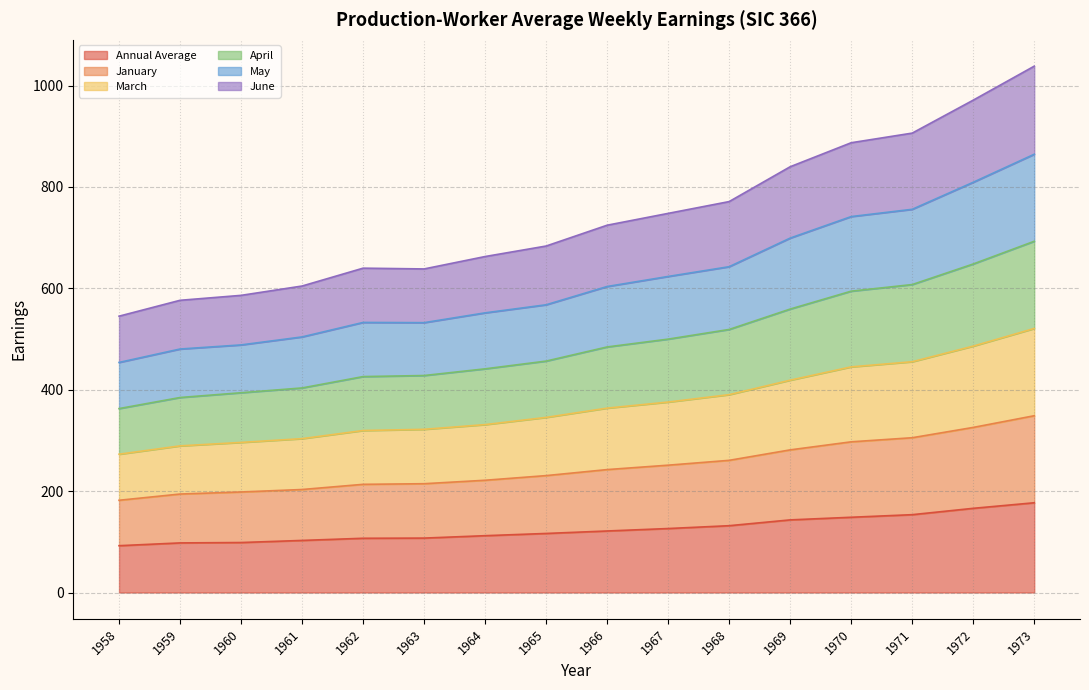

The value of Annual Average at 1961 is 44.8. True or false?

False